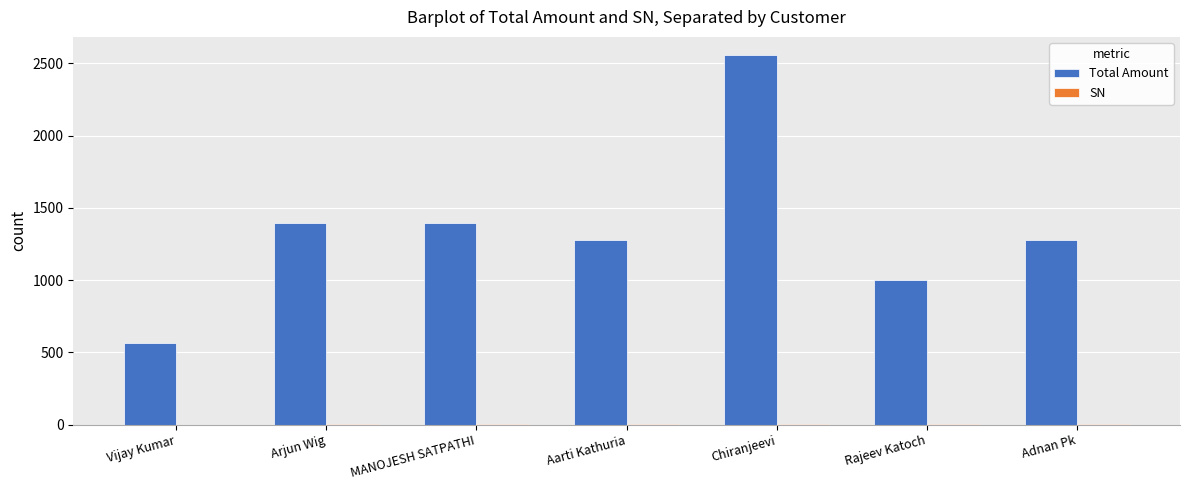

Which series has the largest total across all categories?

Total Amount